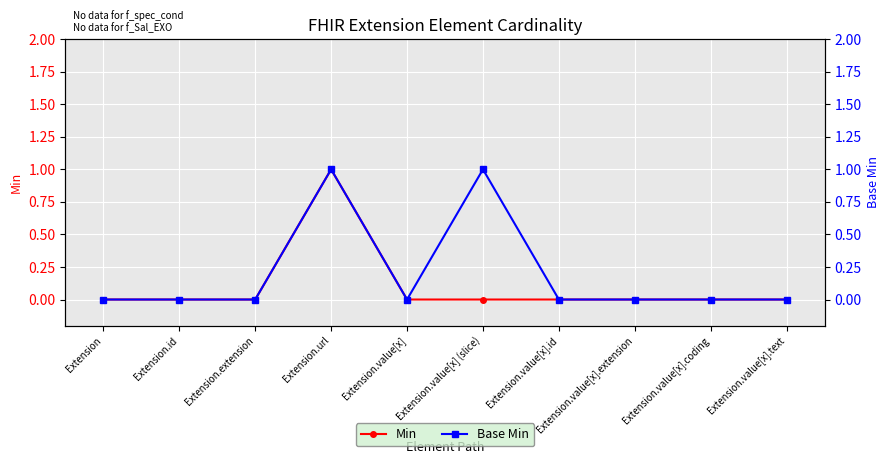

What is the difference between the maximum and minimum values in the Min series?

1